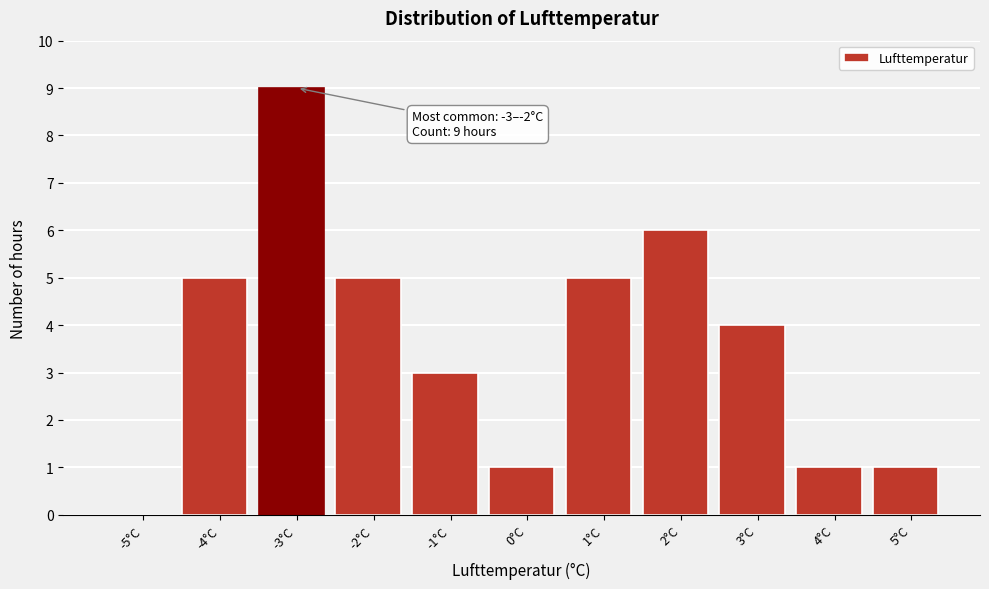

Reading left to right, what are all the values shown in this chart?

-5°C=0	-4°C=5	-3°C=9	-2°C=5	-1°C=3	0°C=1	1°C=5	2°C=6	3°C=4	4°C=1	5°C=1